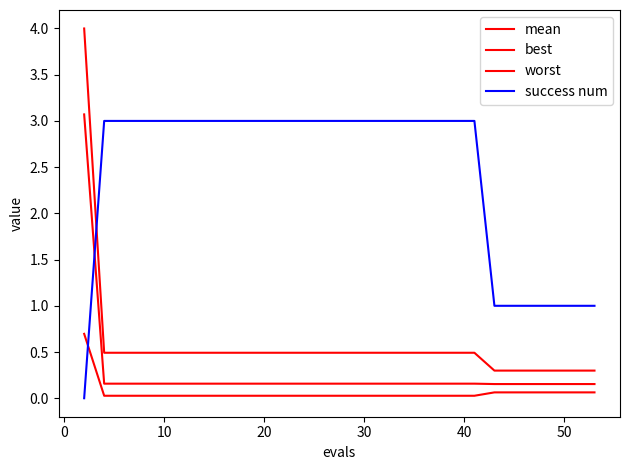

Is this an area chart (filled region under the line)?

No